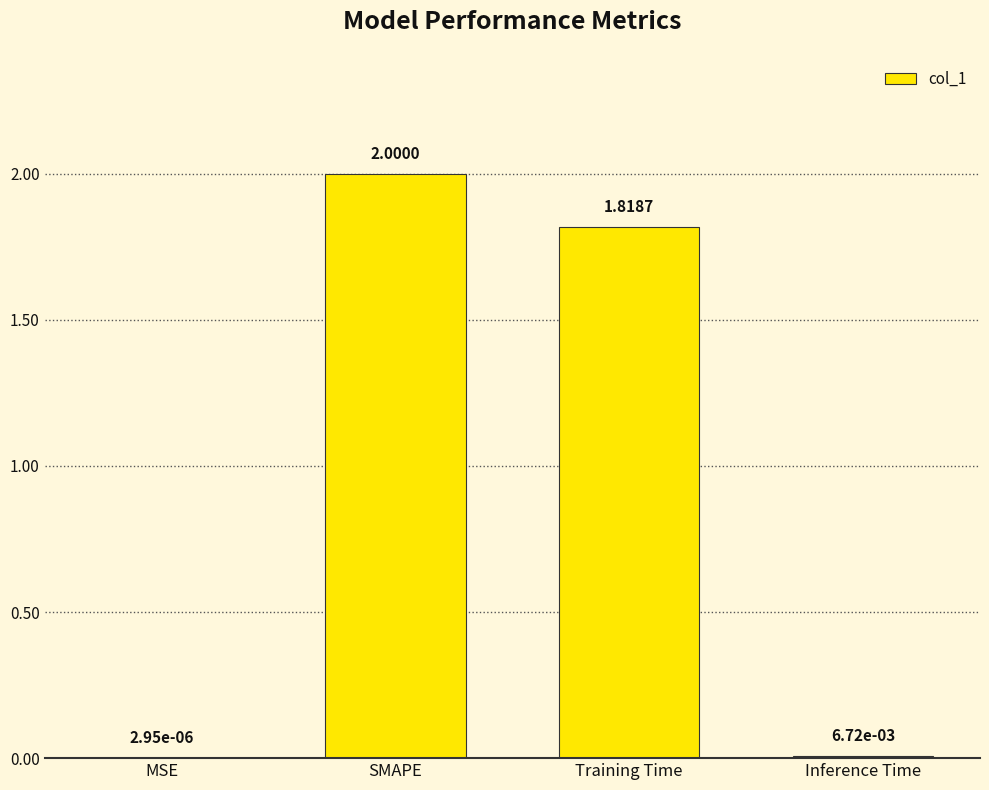

What is the change in value from SMAPE to Training Time?

-0.2